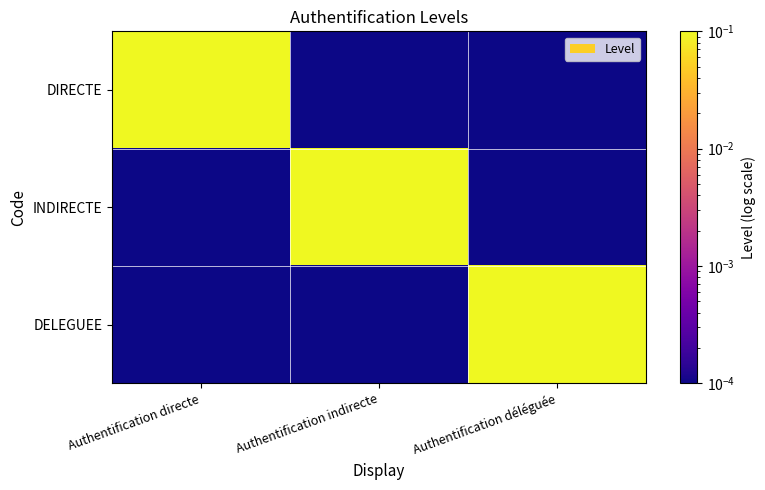

At which category is the sum across all series the highest?

Authentification directe